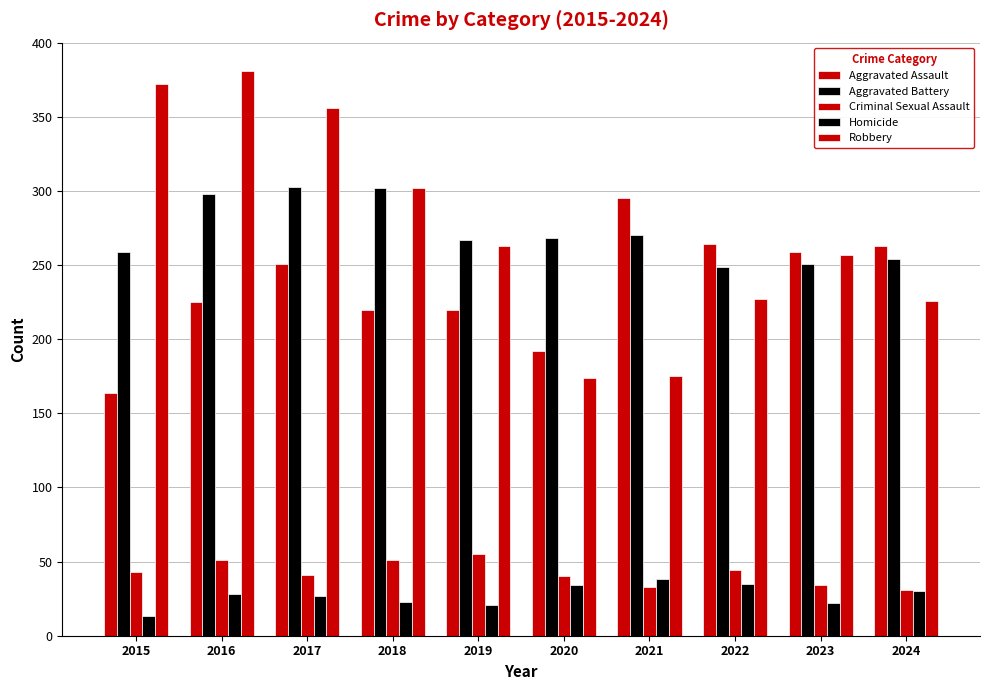

Which series has the largest total across all categories?

Robbery